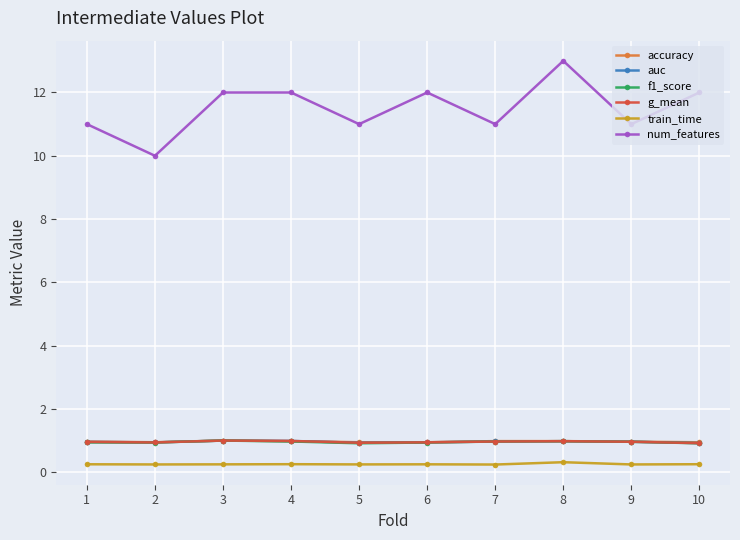

What is the difference between the highest and lowest values at 8?

12.7